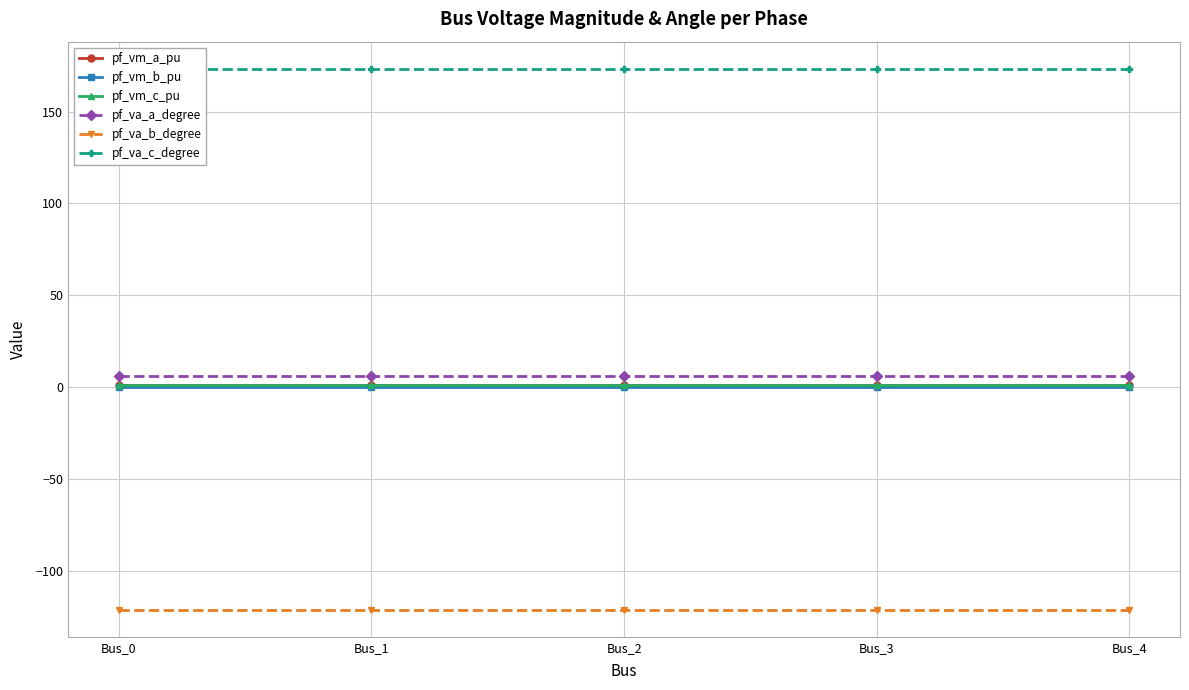

Does the chart have visible grid lines?

Yes